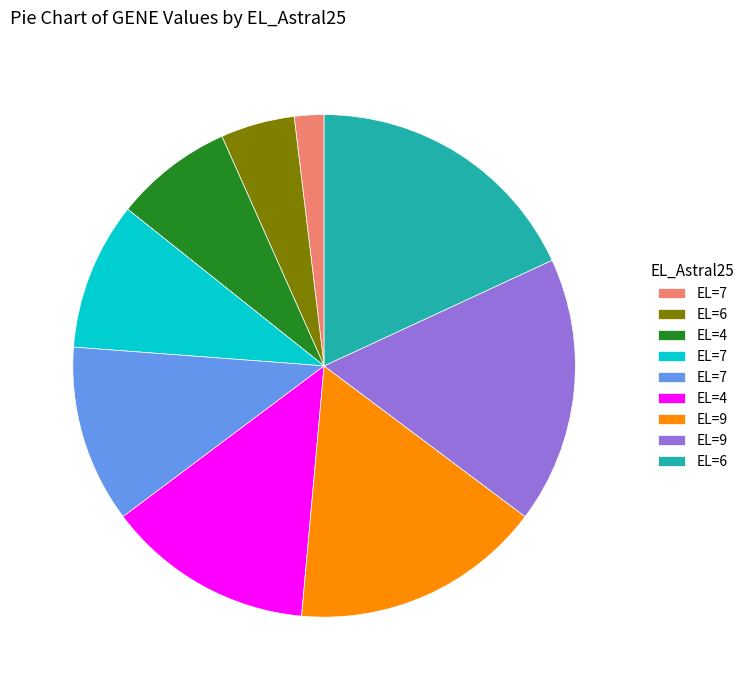

Is there any slice that represents more than half of the pie?

No